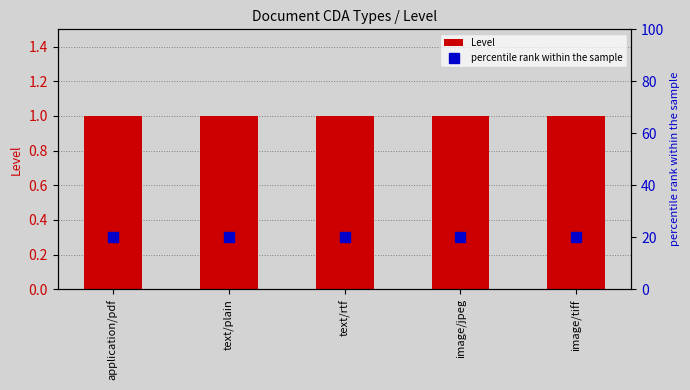

What are all the series names shown in the legend?

Level, percentile rank within the sample